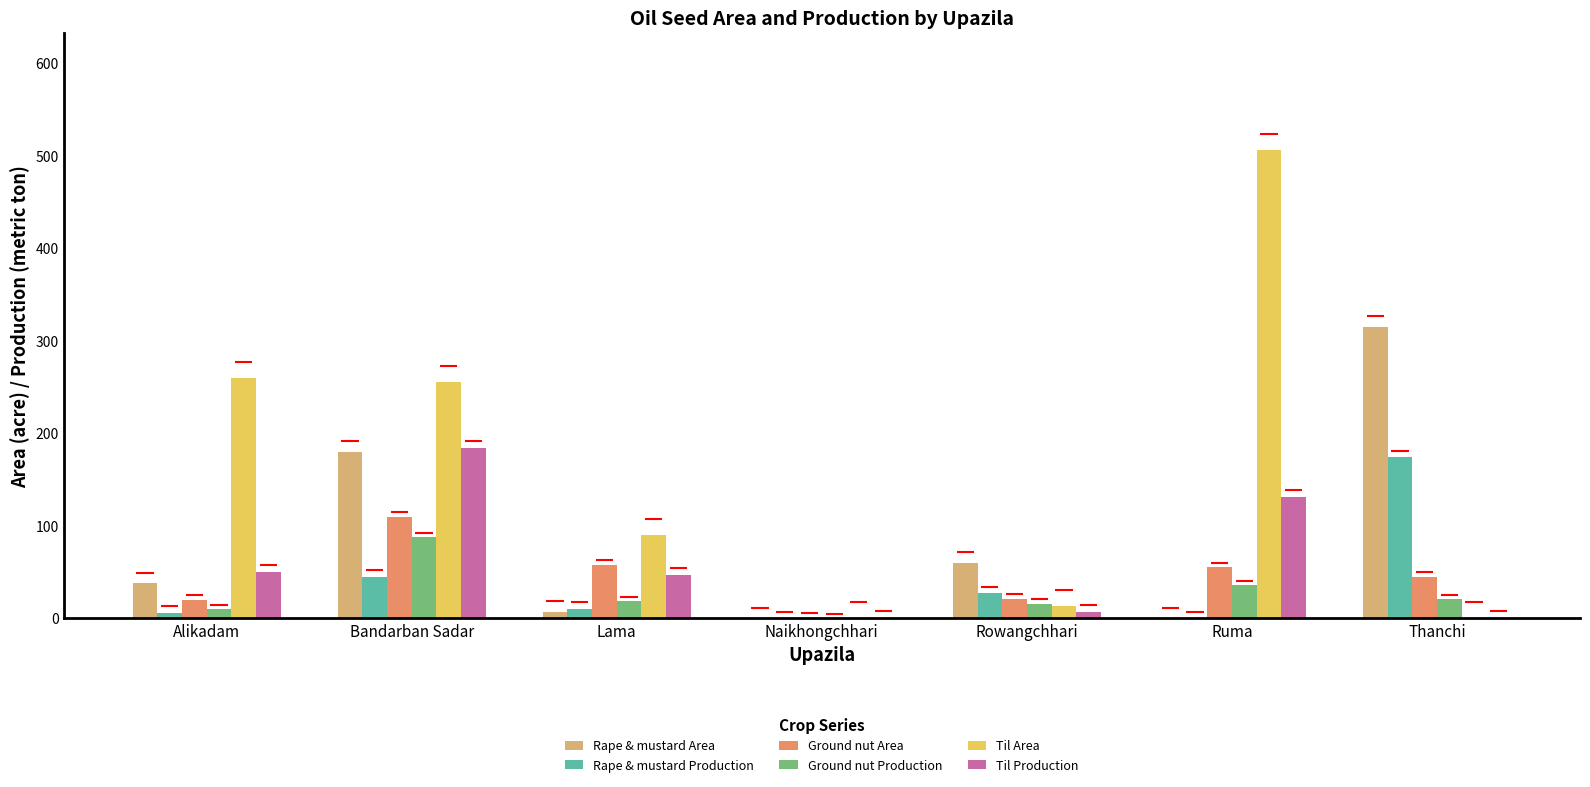

At which category is the sum across all series the highest?

Bandarban Sadar